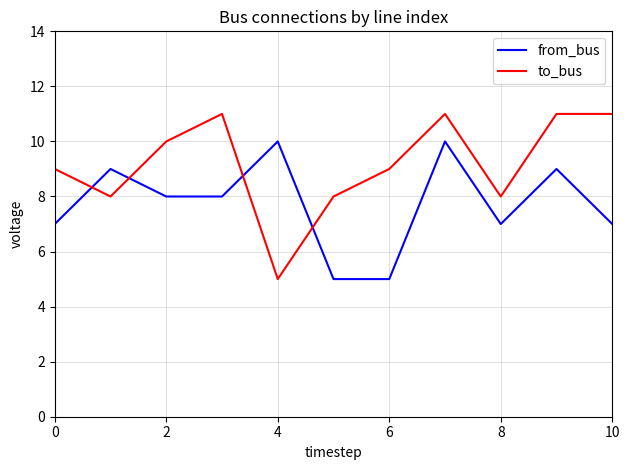

Which series has the largest range (max minus min)?

to_bus